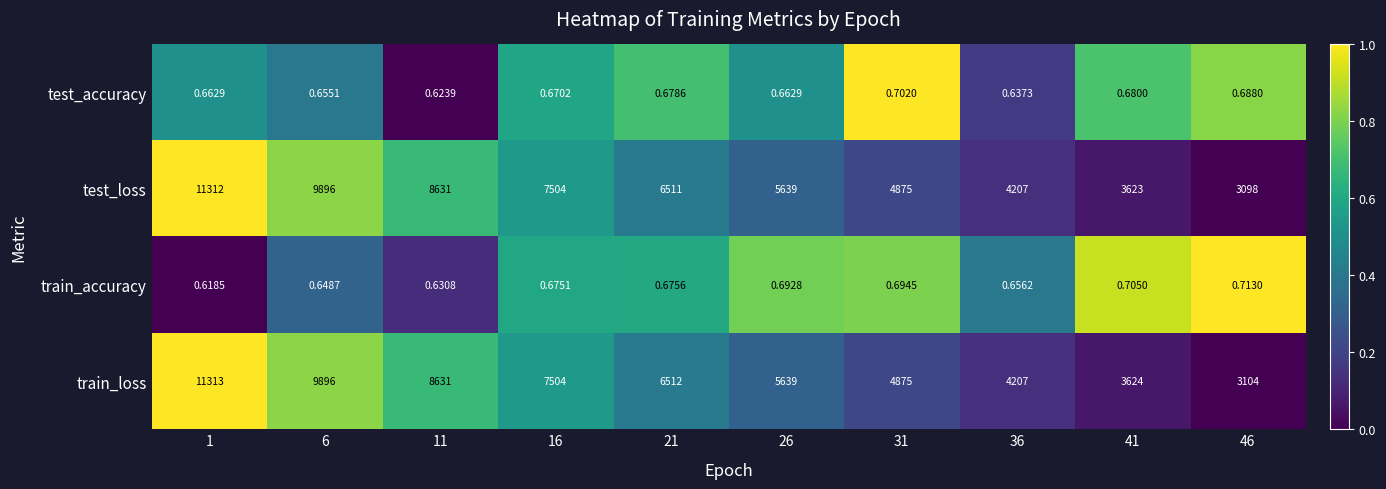

What is the maximum value shown in the chart?

11313.0